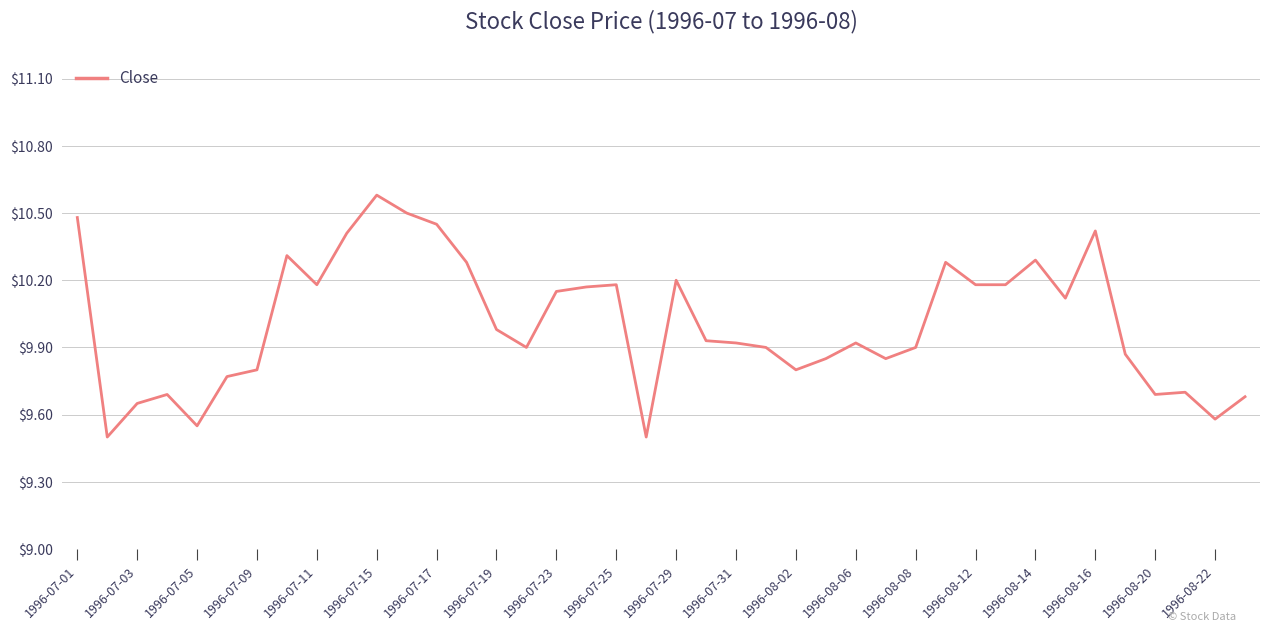

How many lines are shown in the chart?

1